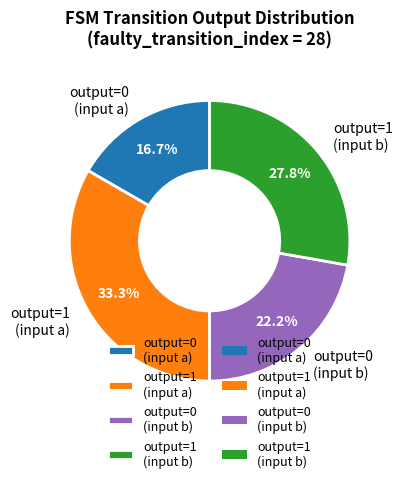

Which has a higher value, output=0 (input a) or output=1 (input a)?

output=1 (input a)